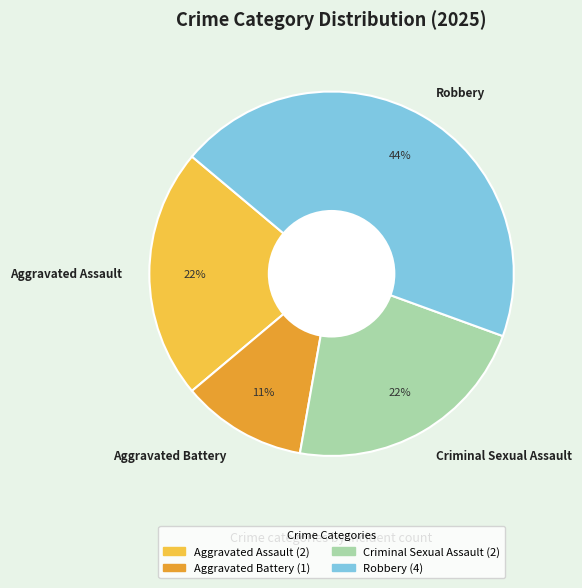

To the nearest percent, what is the average slice percentage?

25%